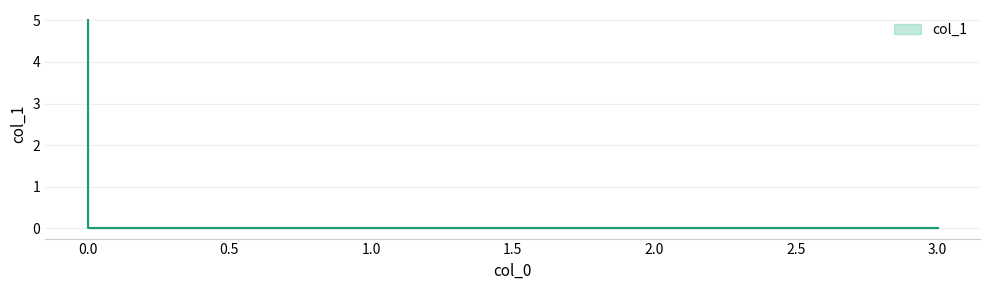

Rank the categories by value from lowest to highest.

0, 3, 0